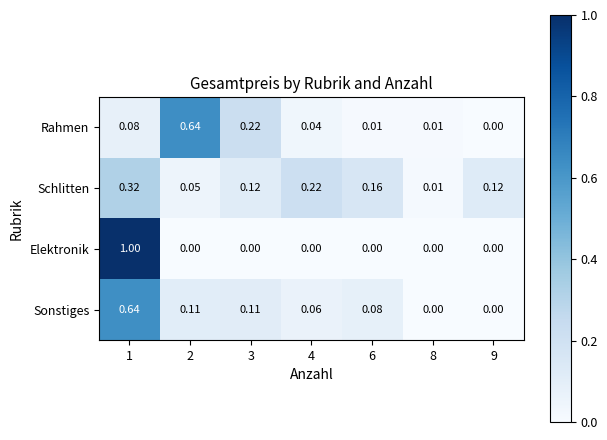

At 3, list the series in order from largest to smallest.

Rahmen, Schlitten, Sonstiges, Elektronik